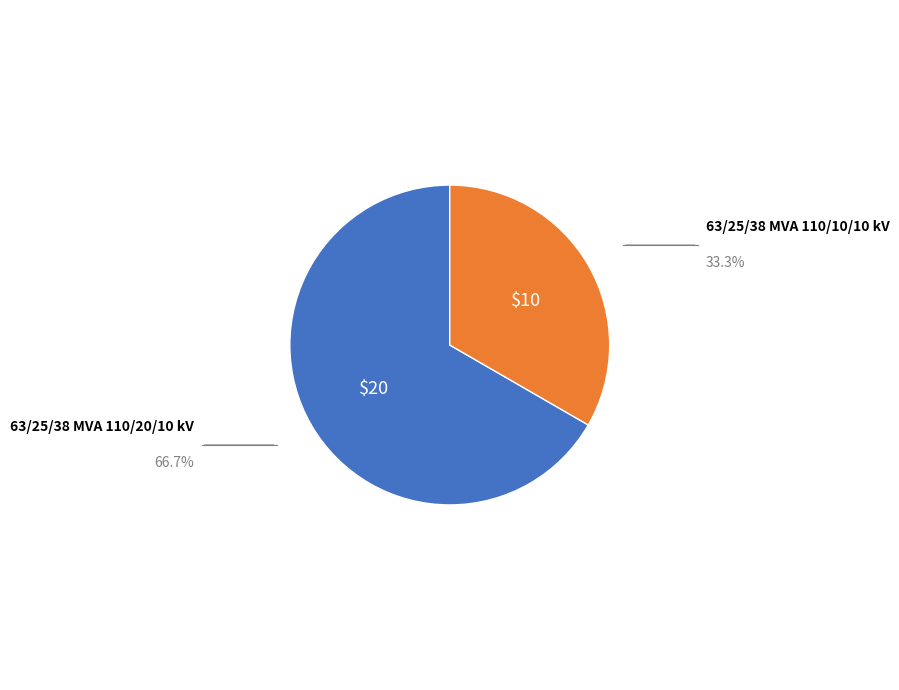

Is there a majority slice in this chart?

Yes